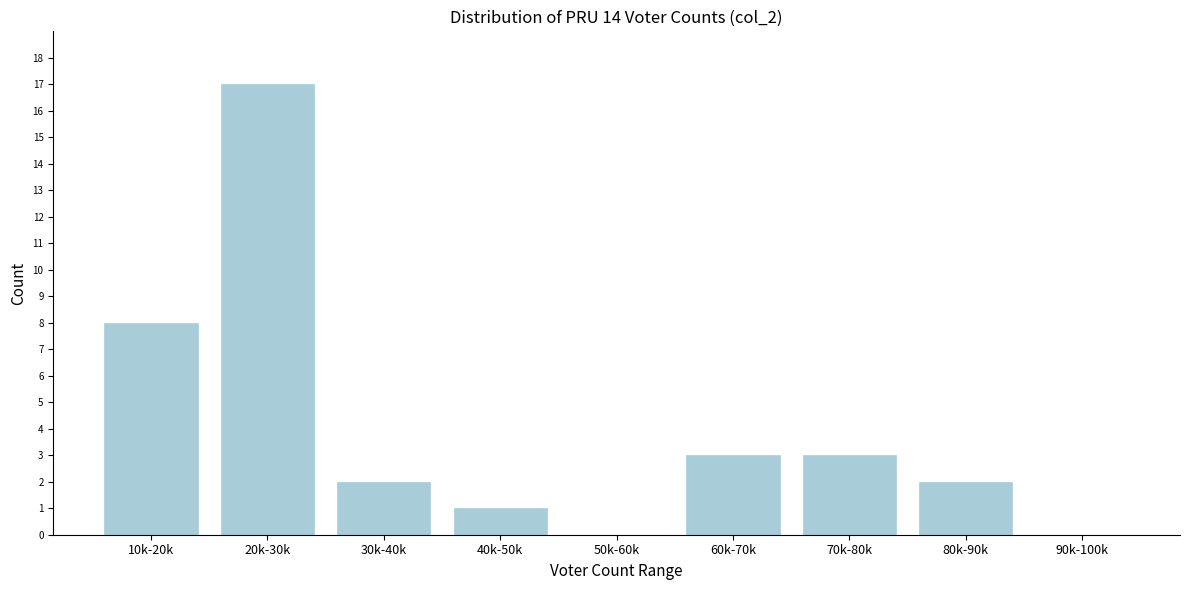

Reading right to left, extract all data points from this chart.

90k-100k=0	80k-90k=2	70k-80k=3	60k-70k=3	50k-60k=0	40k-50k=1	30k-40k=2	20k-30k=17	10k-20k=8